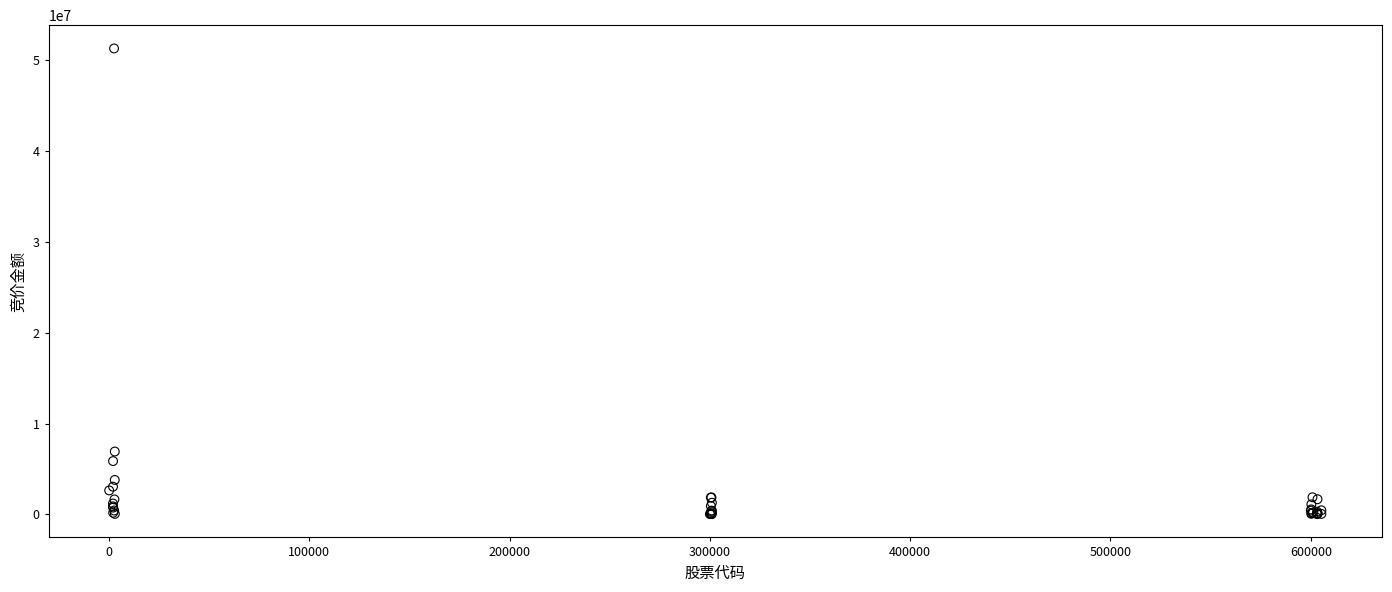

What Y value in the scatter plot is closest to 25669291?

6918958